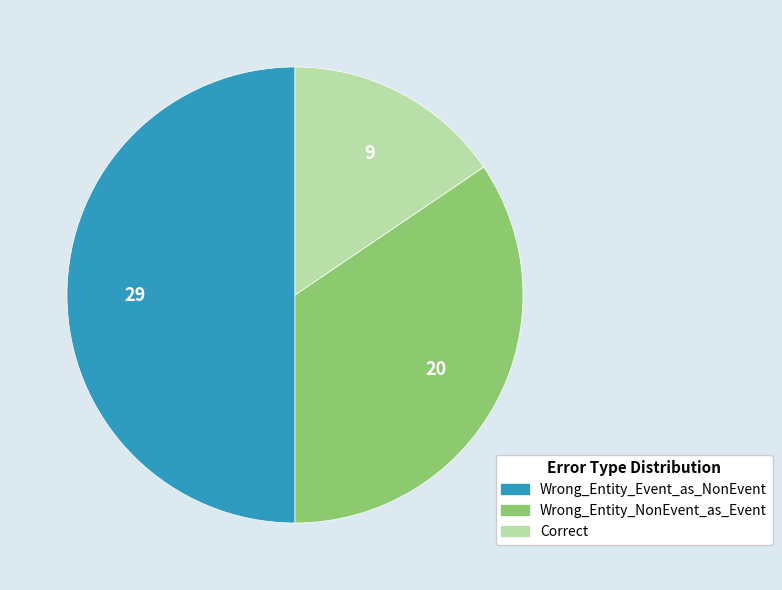

How many segments does this pie chart have?

3